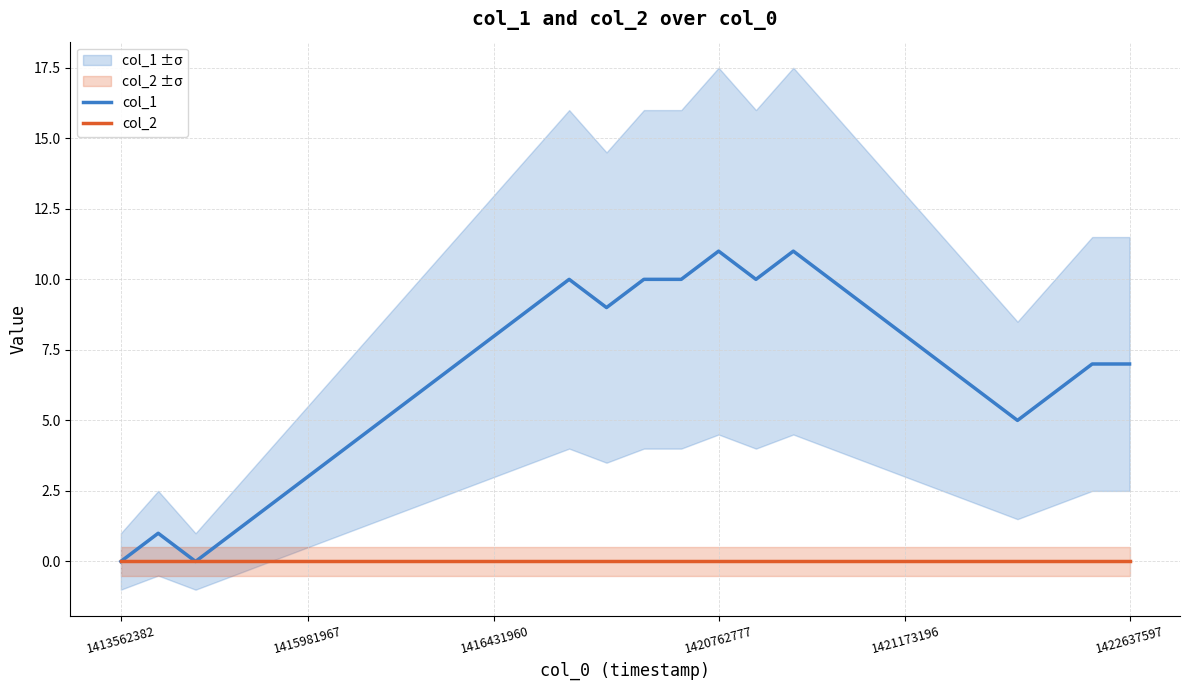

The col_1 series shows 8 at 1421173196. True or false?

True